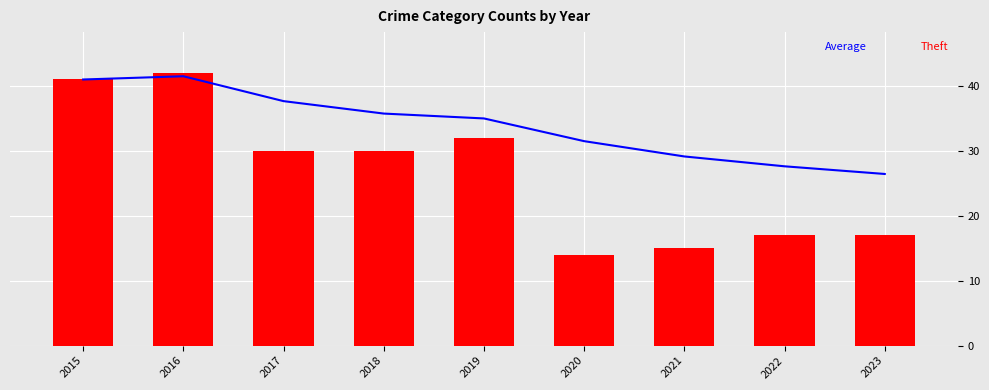

Reading left to right, list all the values displayed in this chart.

Average: 41.0	41.5	37.7	35.8	35.0	31.5	29.1	27.6	26.4
Theft: 41.0	42.0	30.0	30.0	32.0	14.0	15.0	17.0	17.0